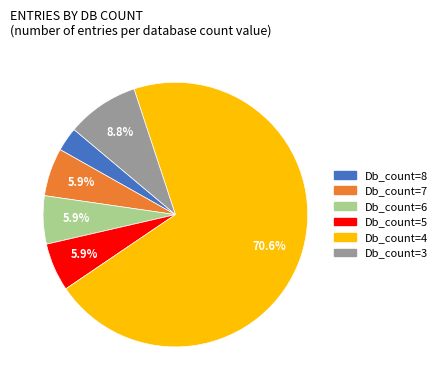

What percentage is the Db_count=7 slice, to the nearest percent?

6%